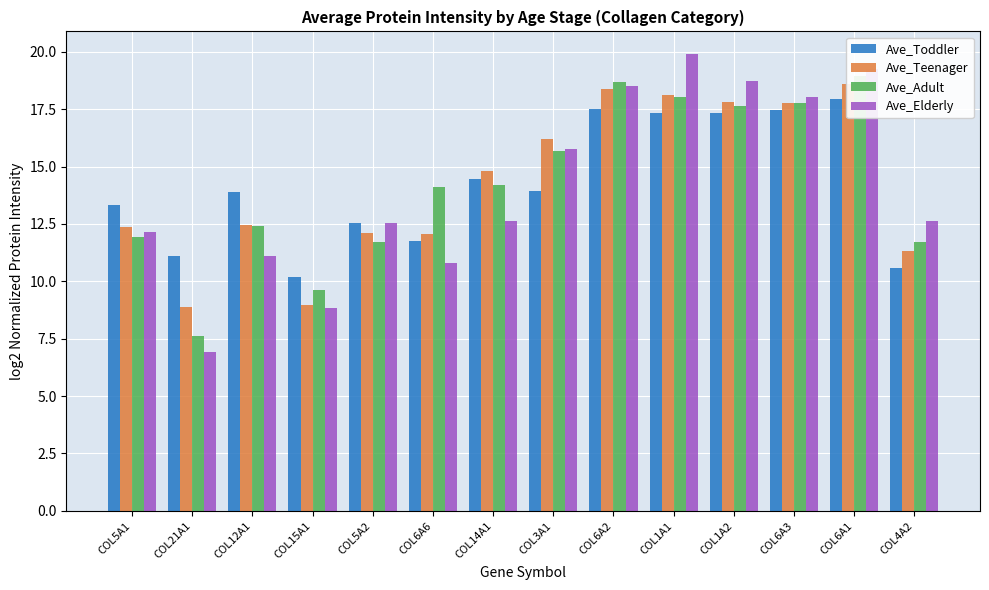

What is the difference between the maximum and minimum values in the Ave_Adult series?

11.3